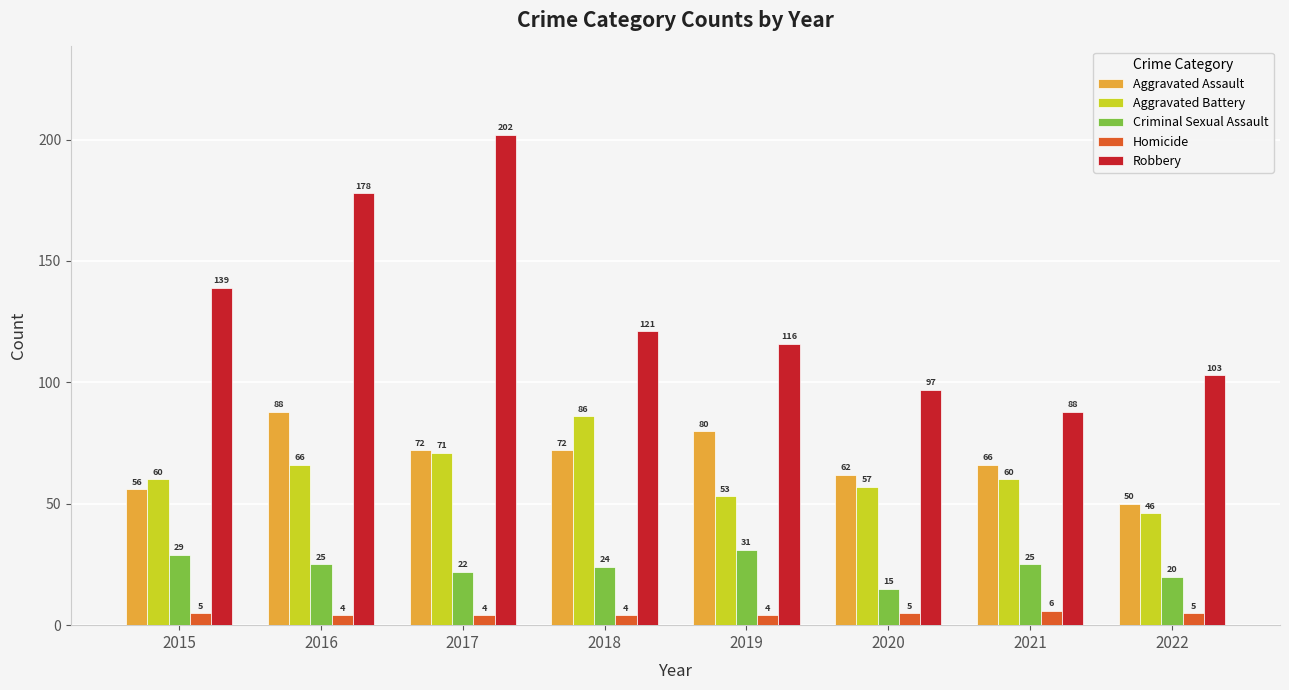

How many values in the Homicide series are below 5?

4